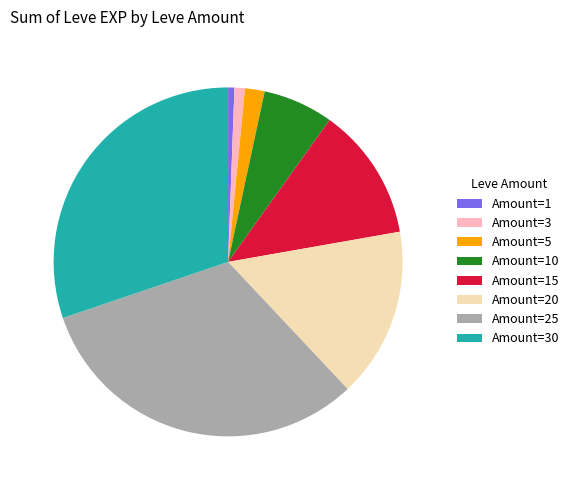

Between Amount=25 and Amount=1, which is larger?

Amount=25